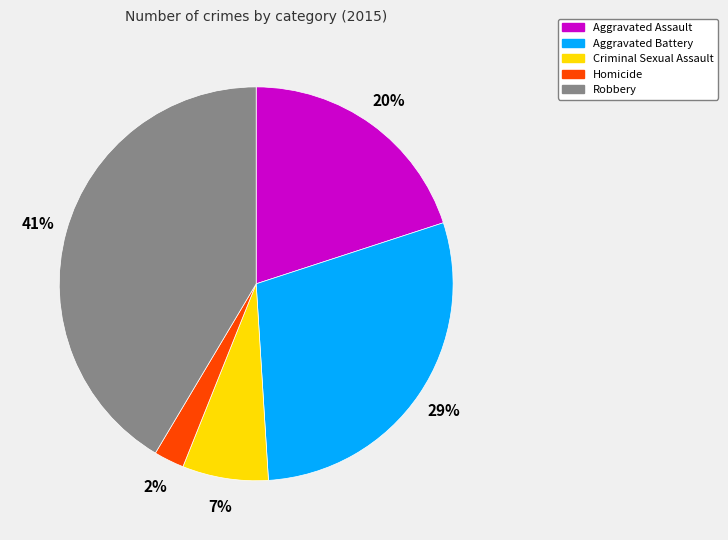

How many slices are in this pie chart?

5